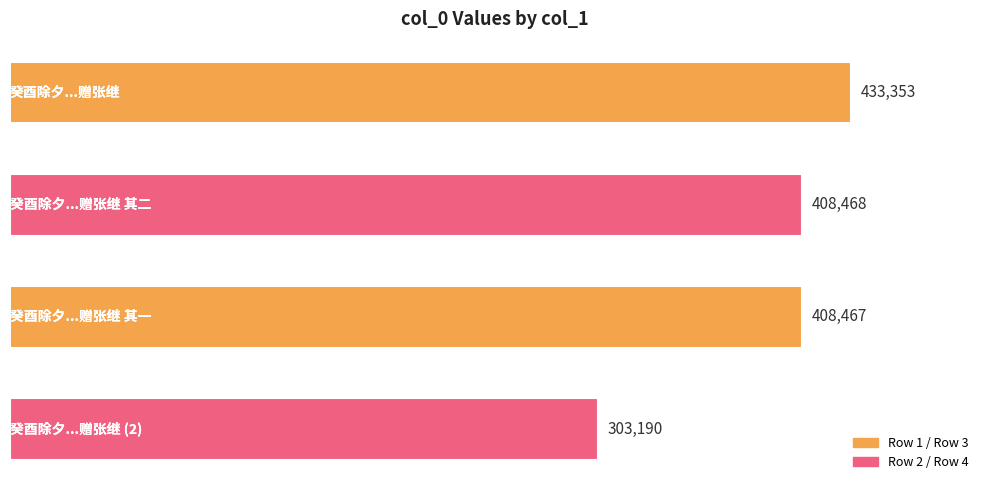

What is the smallest value displayed?

303190